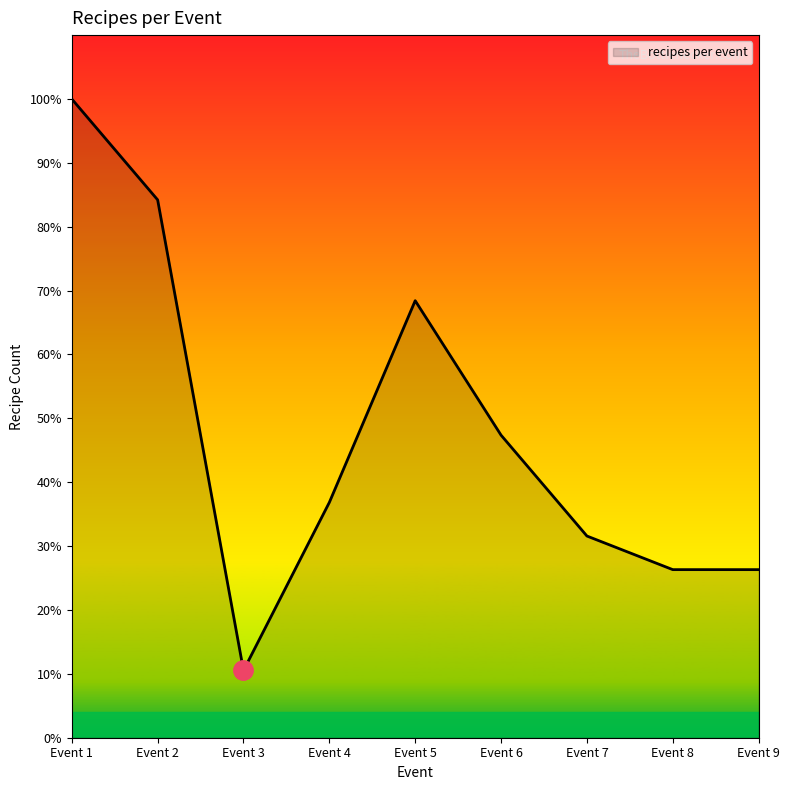

At which category does the chart reach its minimum across all series?

Event 3